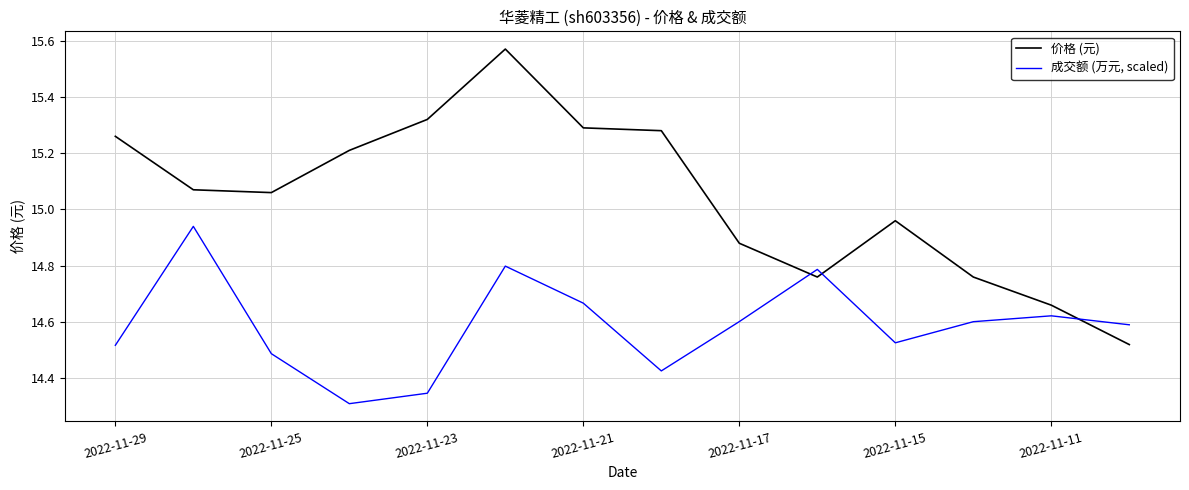

True or false: 成交额 (万元, scaled) and 价格 (元) cross at least once.

True